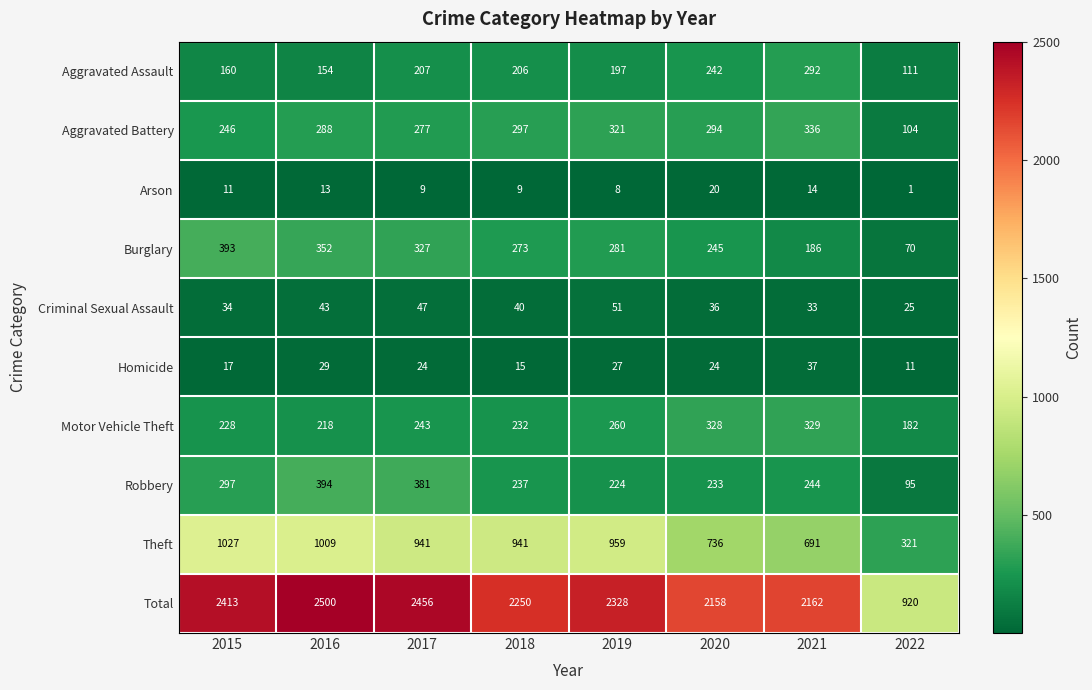

Between 2018 and 2022, which series saw the biggest shift?

Total